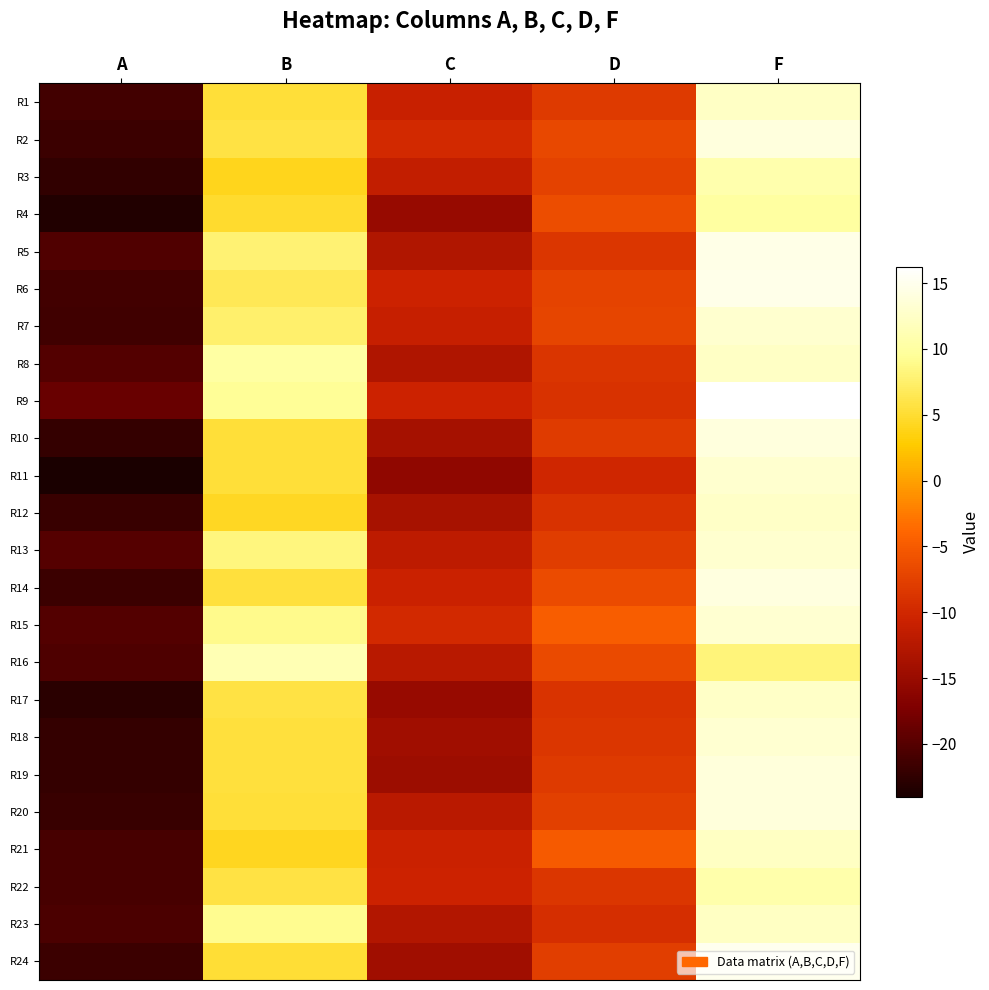

What is the total value across all series at D?

-185.9